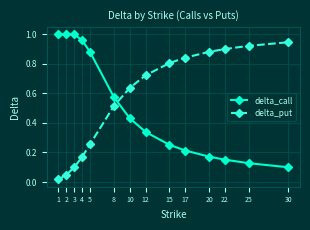

What is the total value across all series at 5?

1.1